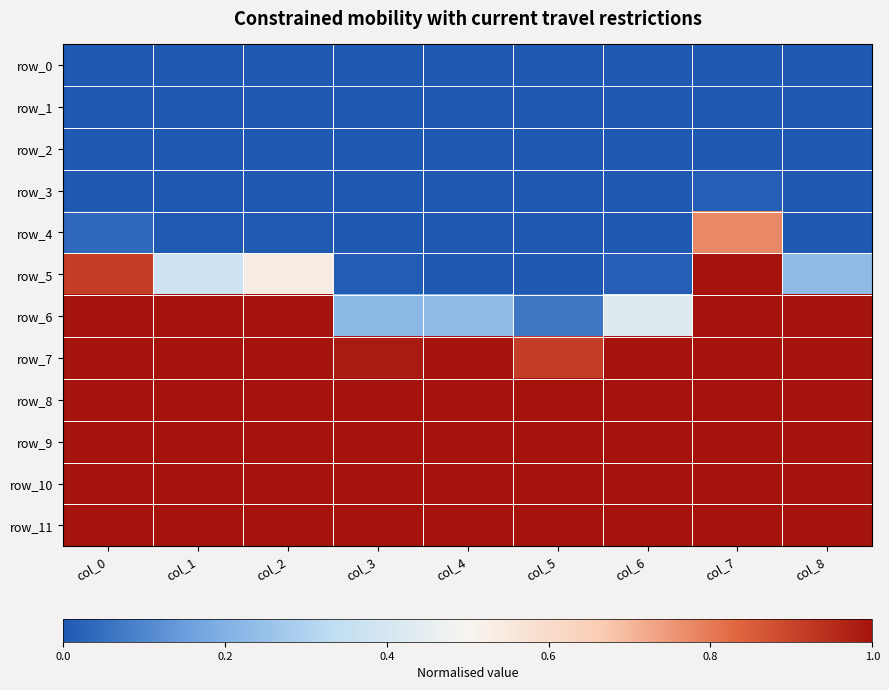

Which series has the widest spread of values?

row_5